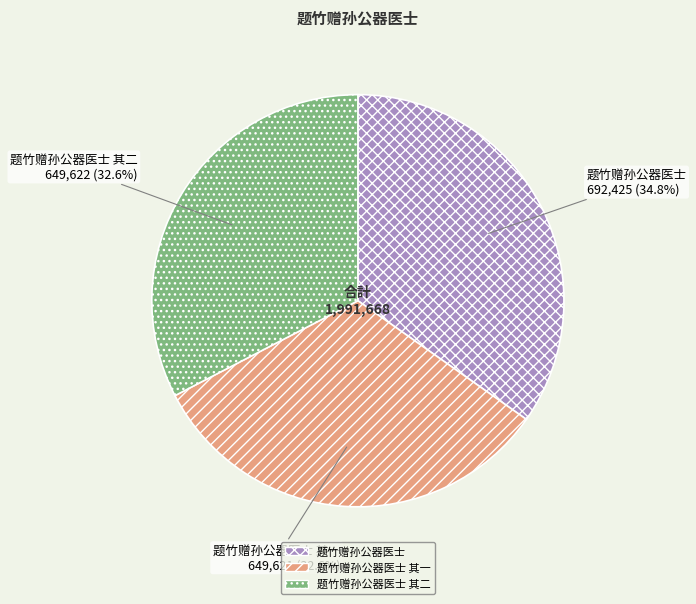

Is there any slice that represents more than half of the pie?

No